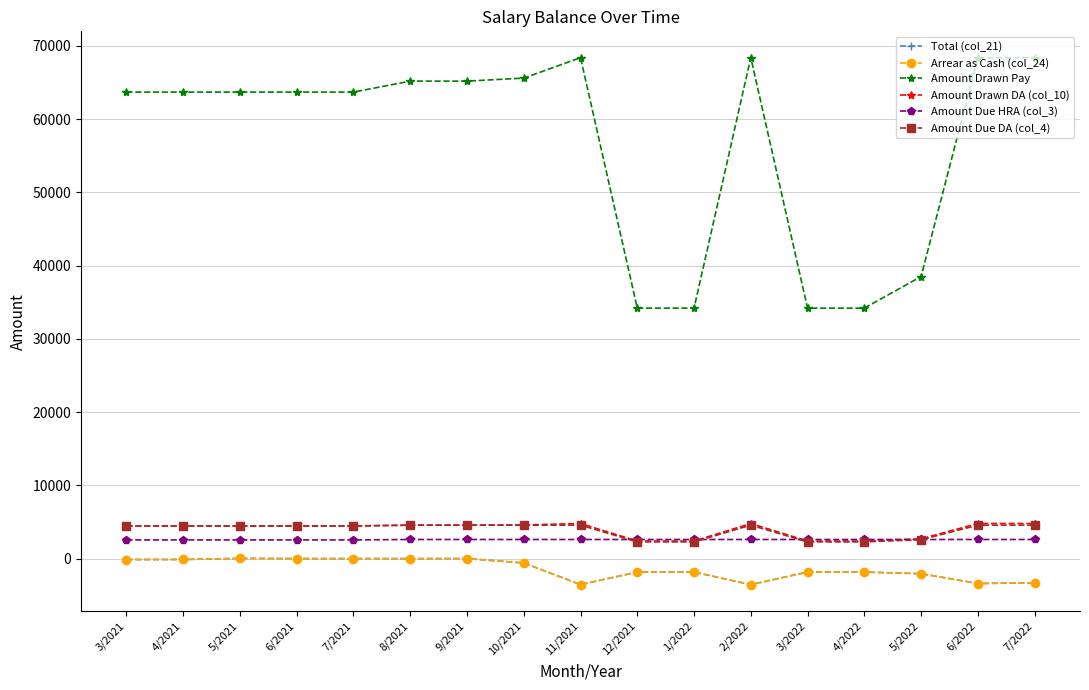

True or false: Arrear as Cash (col_24) and Amount Drawn DA (col_10) cross at least once.

False